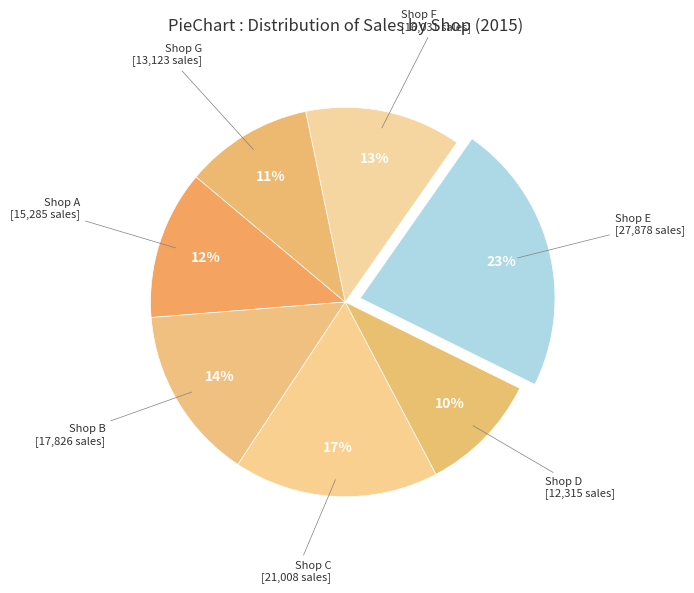

How many segments does this pie chart have?

7